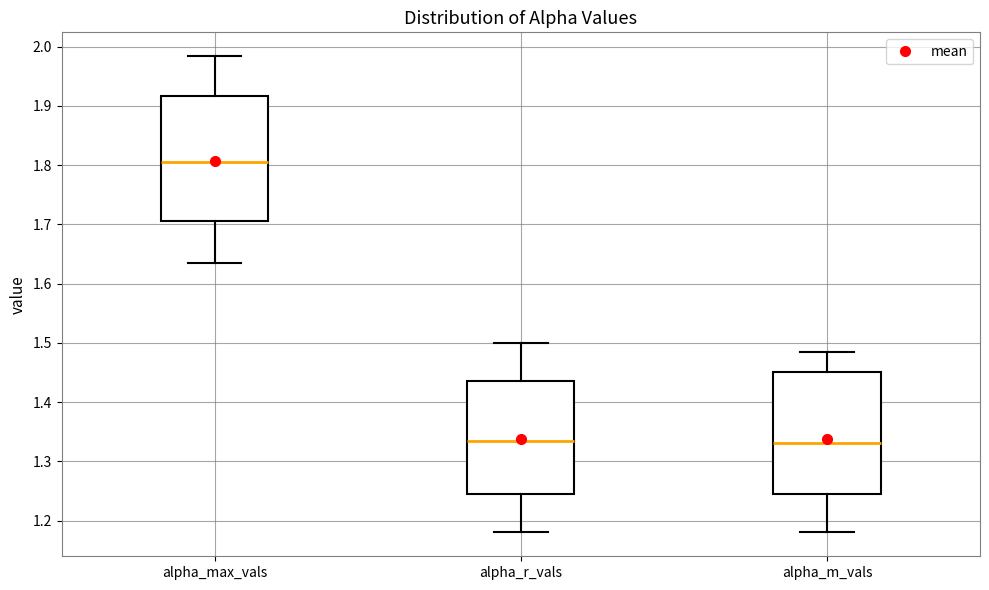

Where is the upper edge of the box for alpha_r_vals on the y-axis? The values are not printed on the chart, so give them approximately, as read against the axis.

1.44